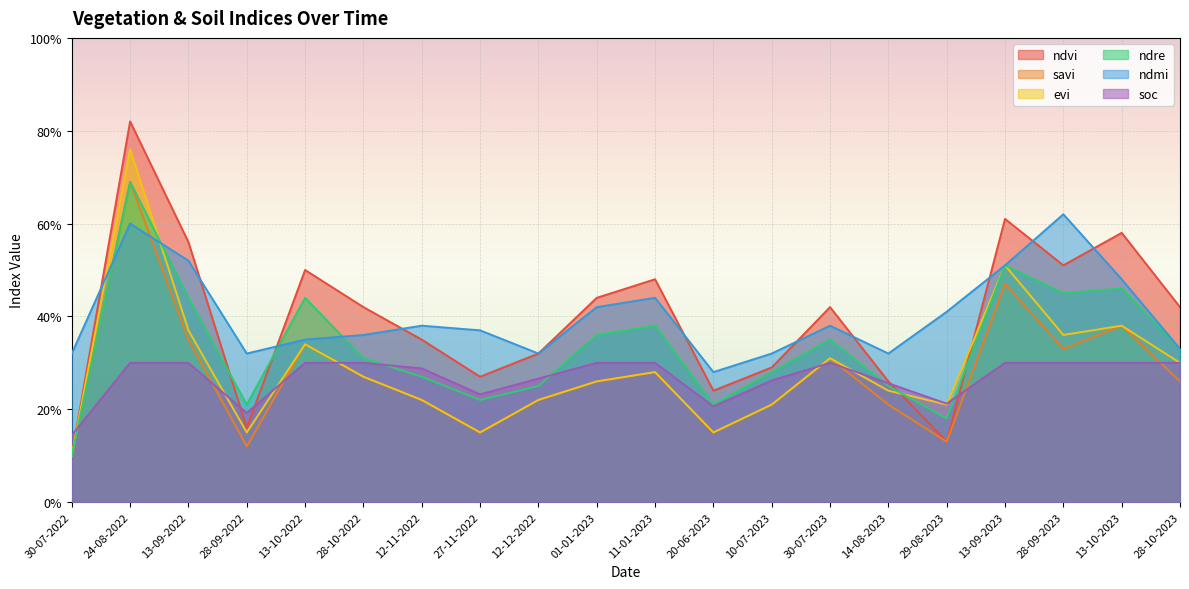

Does the chart display data point markers on the line(s)?

No